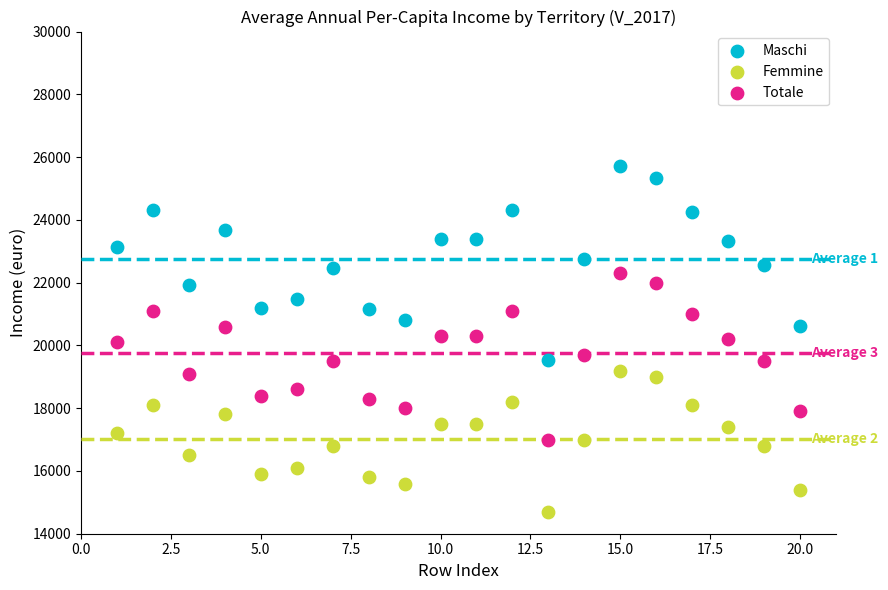

Which series reaches the minimum Y coordinate?

Femmine